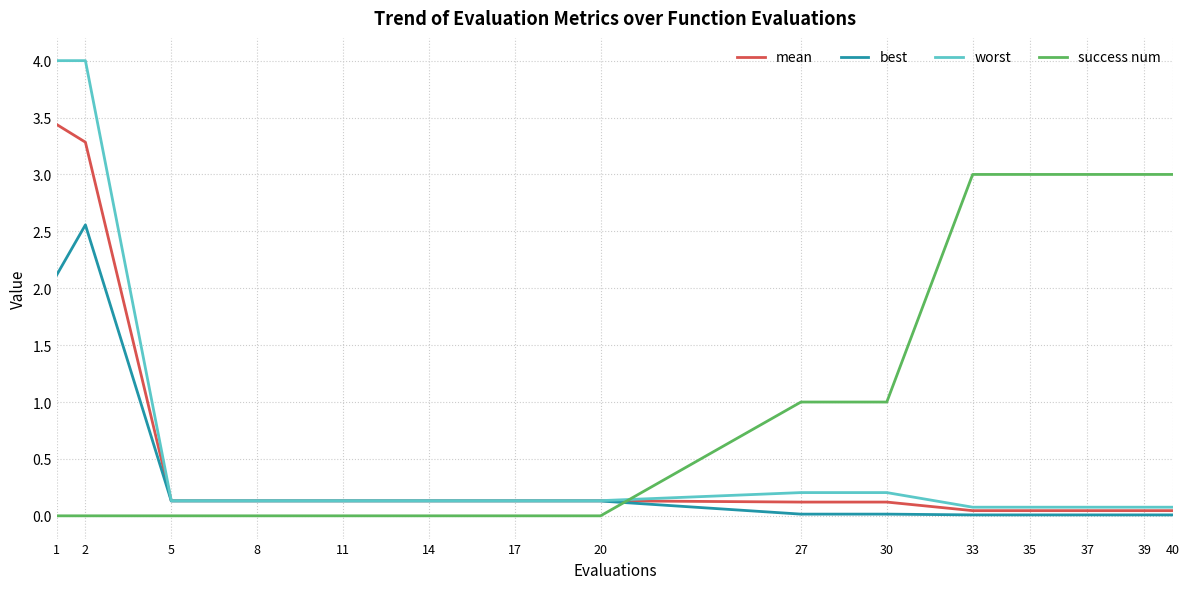

What is the difference between the mean values at 1 and 35?

3.4